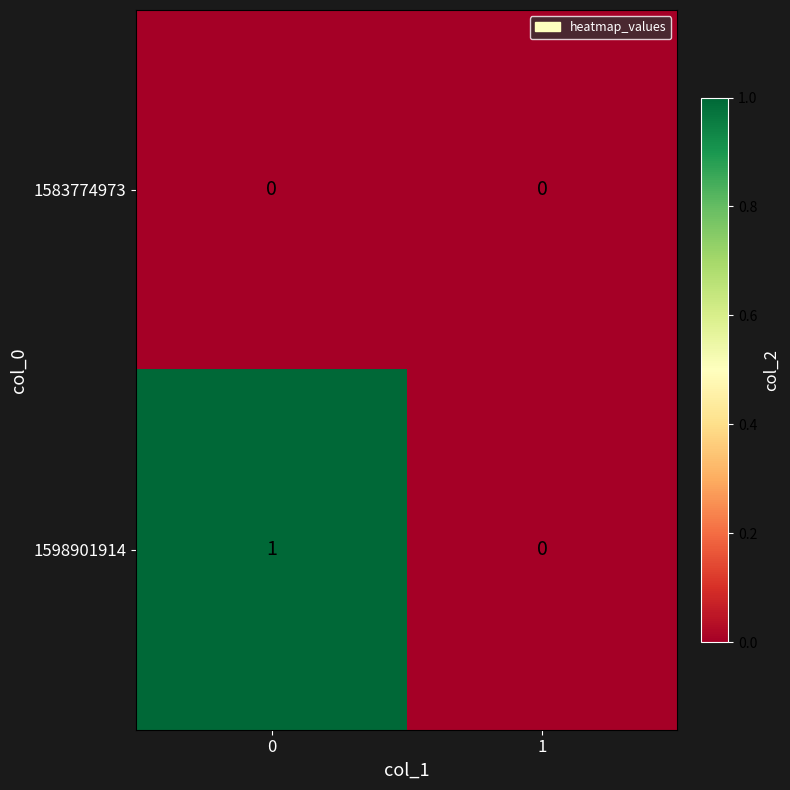

Between 0 and 1, which series saw the biggest shift?

1598901914